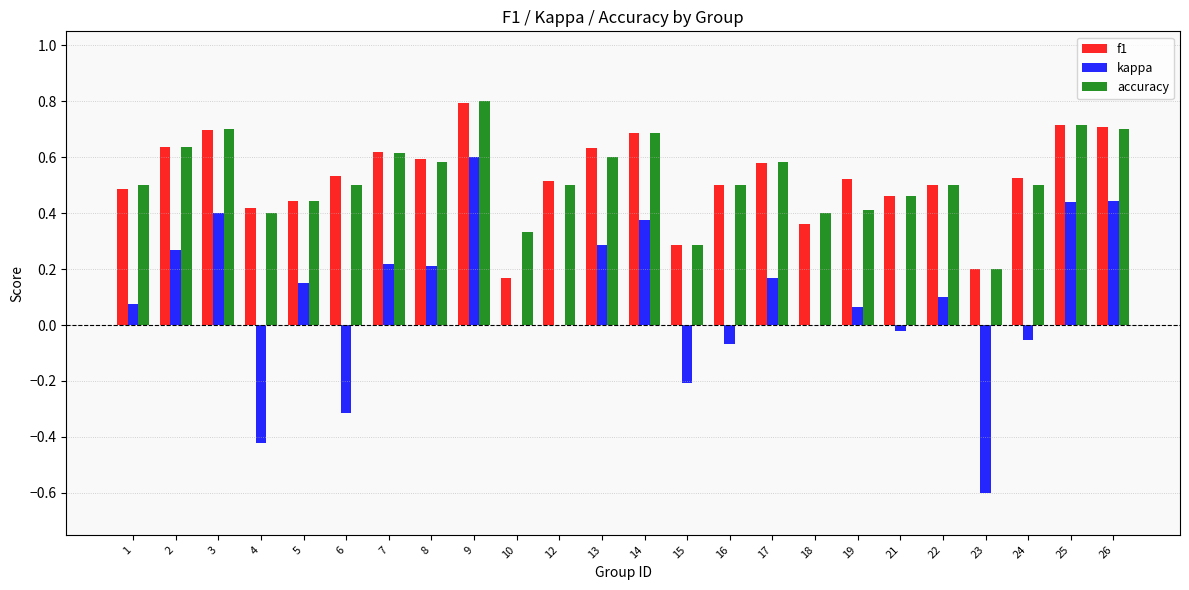

What is the highest value of the f1 series?

0.8